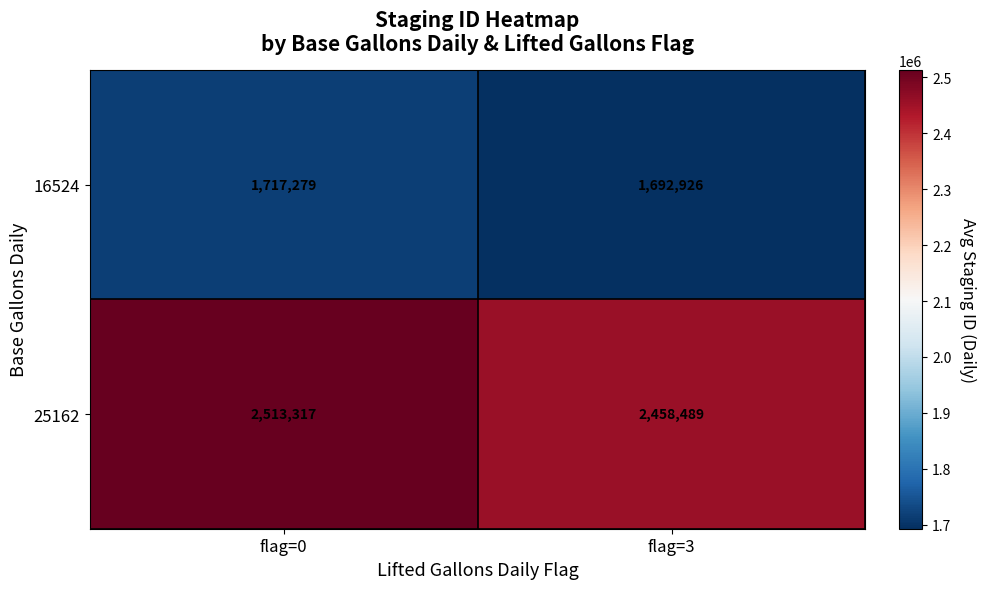

Is it true that 16524 equals 1692926 at flag=3?

True